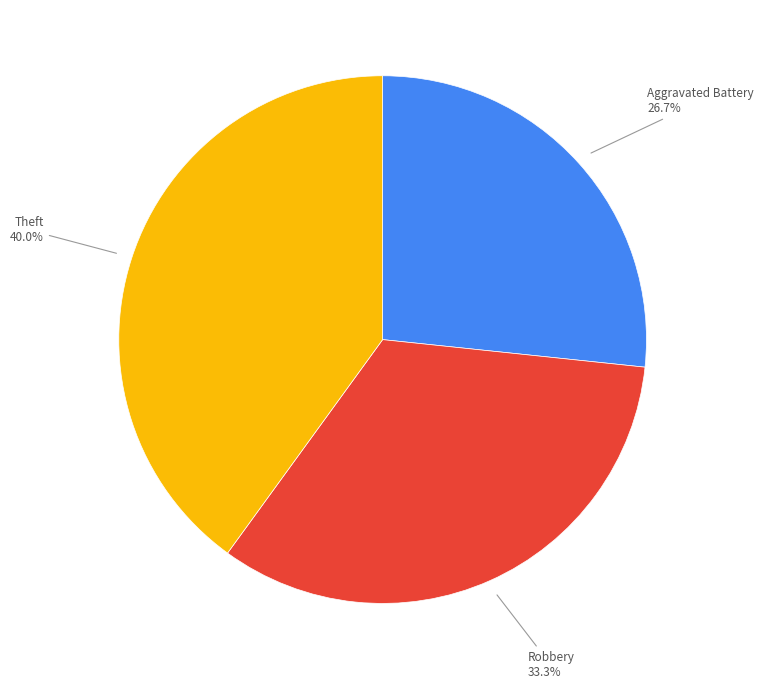

How many slices are in this pie chart?

3